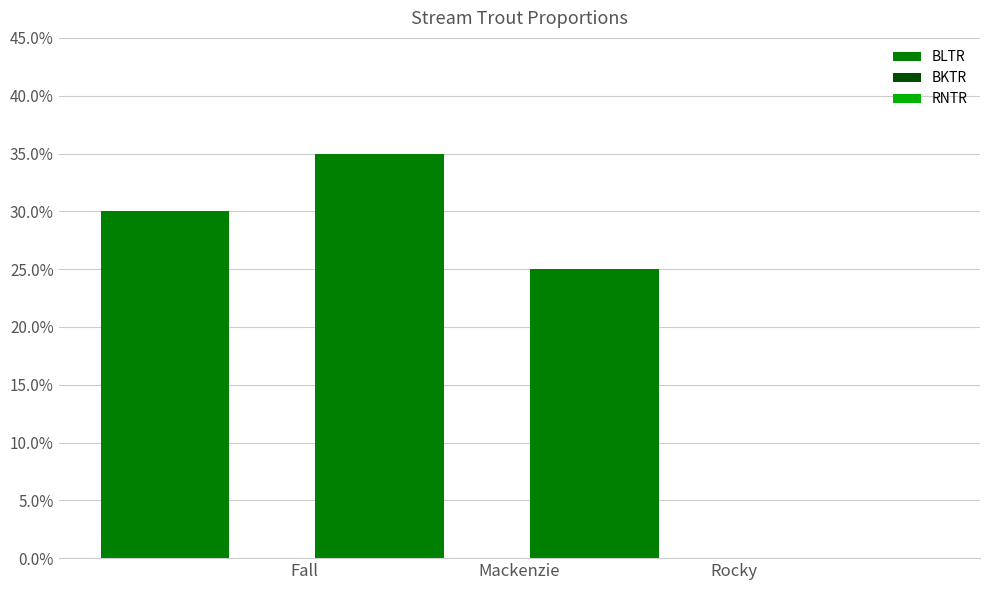

What is the label of the 2nd bar from the right?

Mackenzie